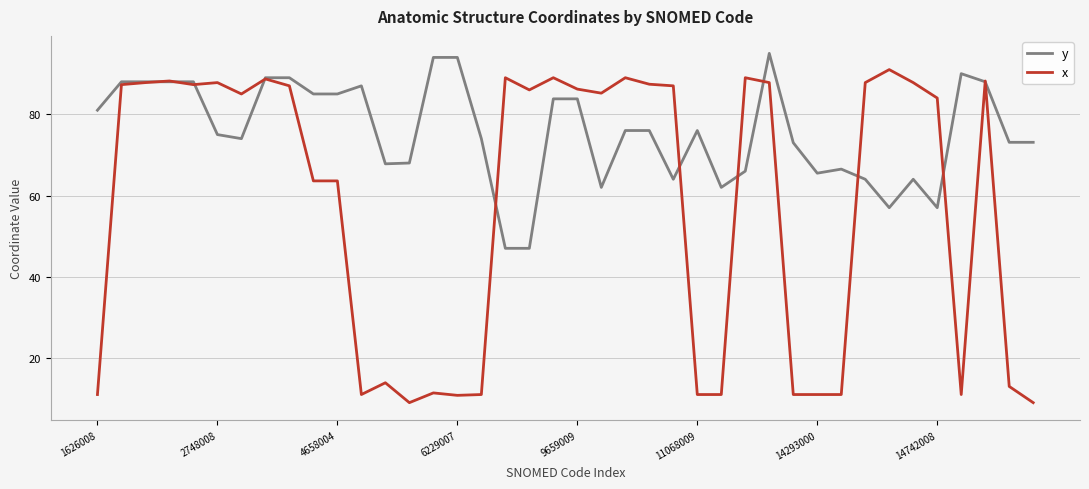

Which series has the widest spread of values?

x